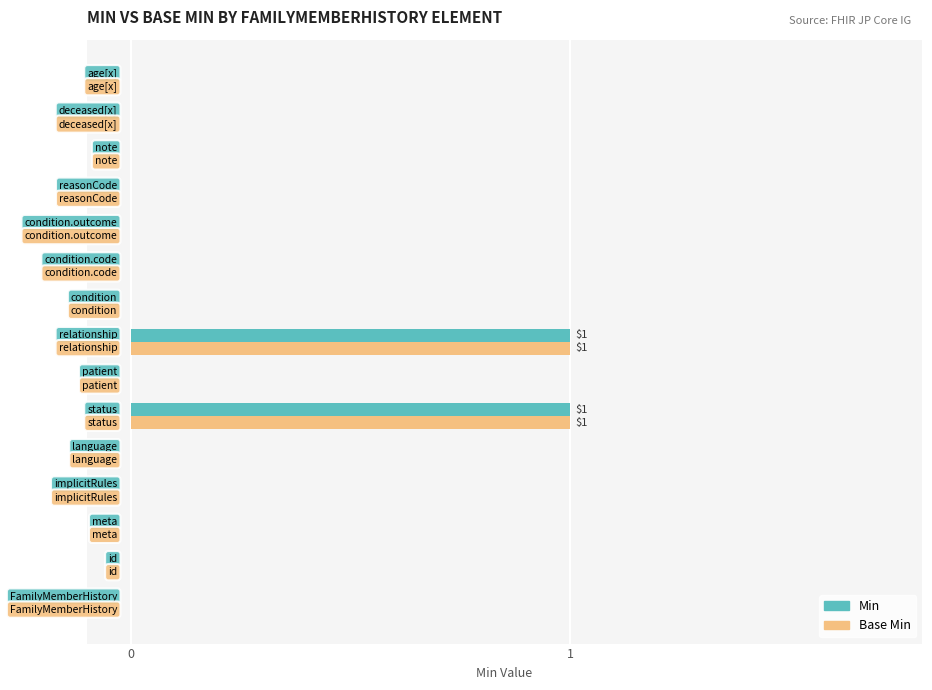

Count the number of data series in this chart.

2